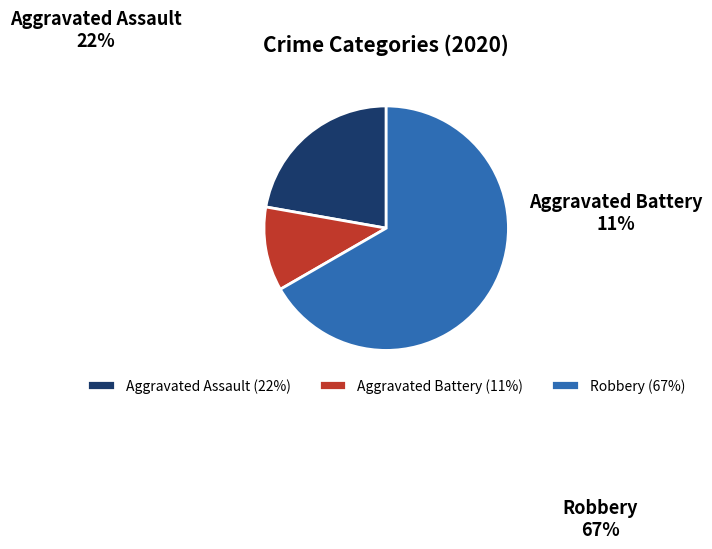

Approximately how many times larger is the value at Aggravated Battery compared to Aggravated Assault?

0.5